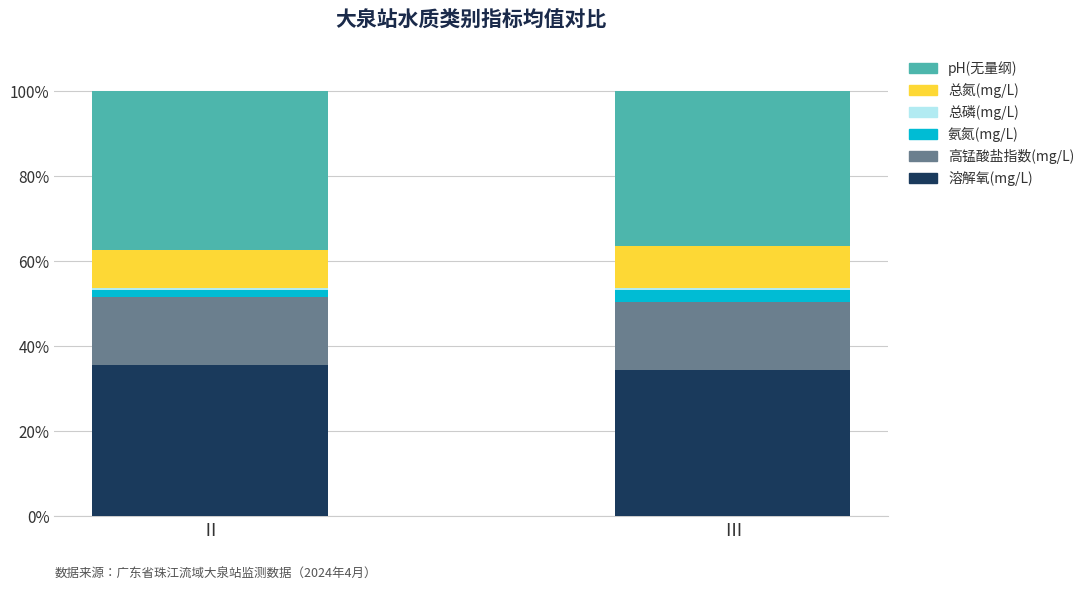

True or false: 溶解氧(mg/L) has a value of 34.3 at Ⅲ.

True